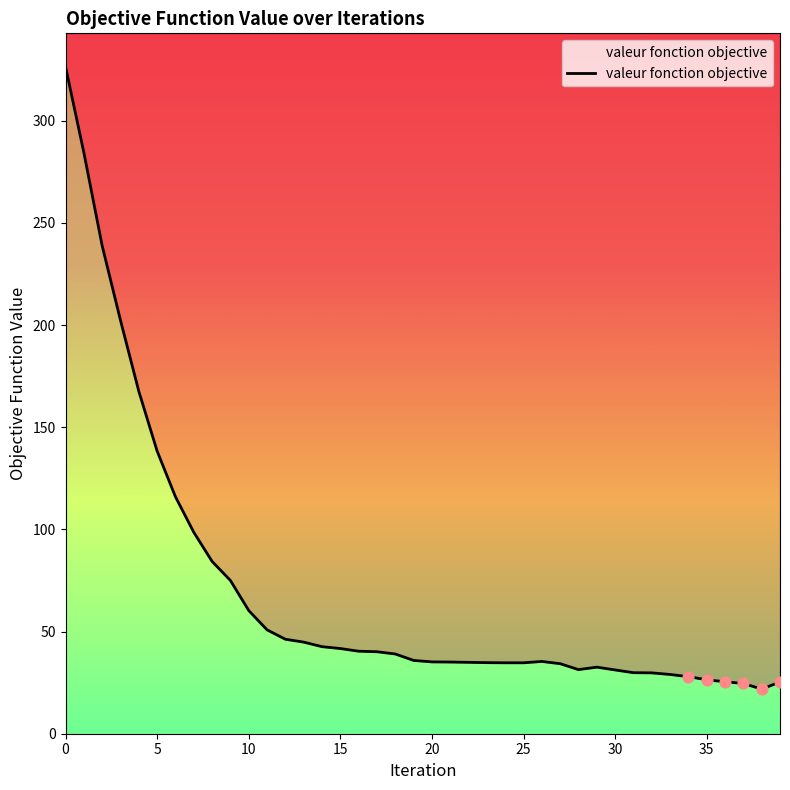

What is the change in value from 9 to 33?

-46.0